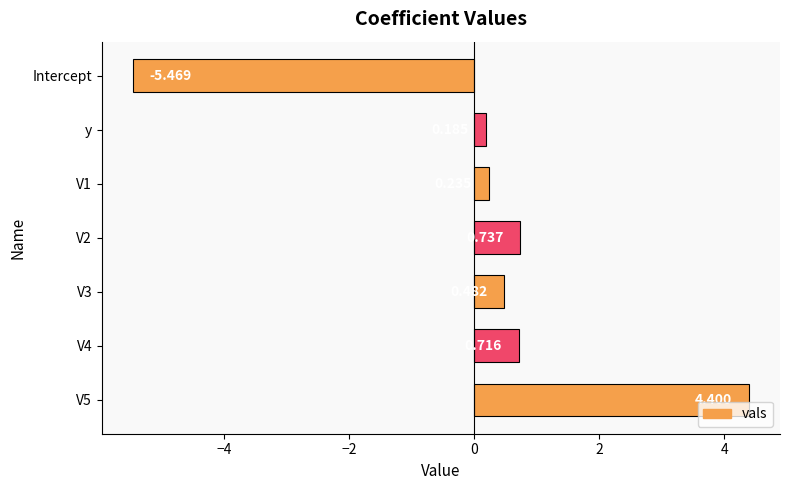

At which label is the value closest to 0?

y